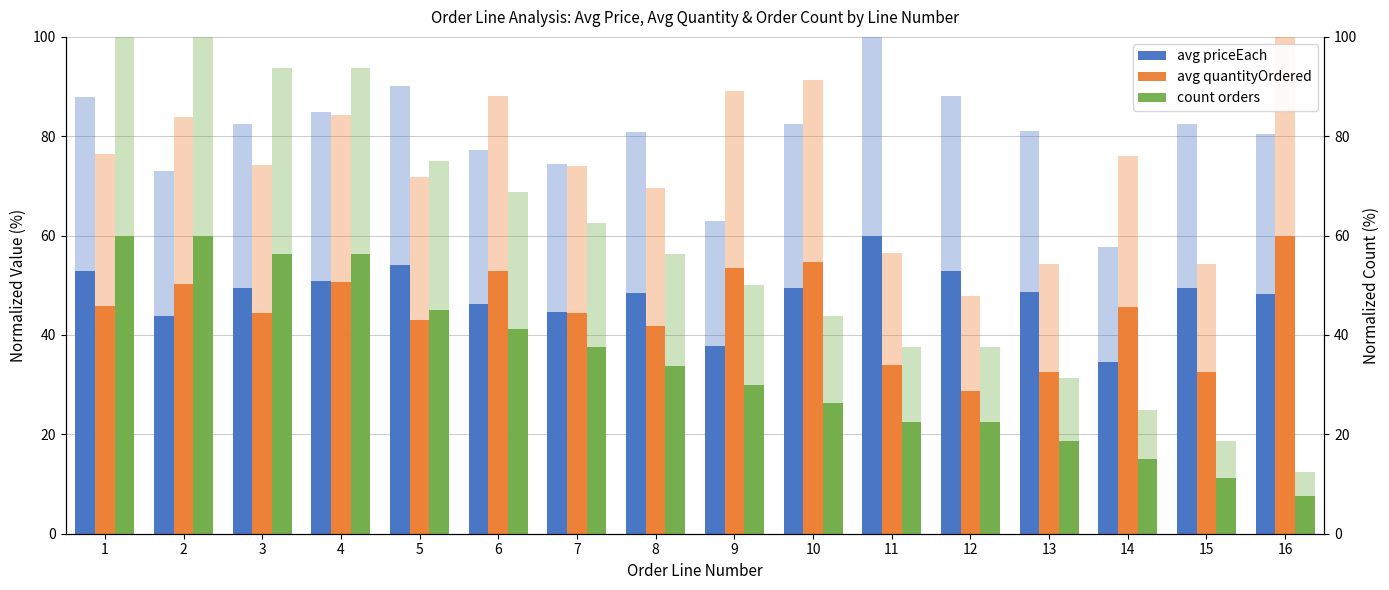

Reading left to right, extract all data points from this chart.

avg priceEach: 1=52.8	2=43.8	3=49.5	4=50.9	5=54.1	6=46.3	7=44.7	8=48.5	9=37.8	10=49.5	11=60.0	12=52.8	13=48.6	14=34.6	15=49.5	16=48.2
avg quantityOrdered: 1=45.9	2=50.3	3=44.5	4=50.6	5=43.0	6=52.8	7=44.3	8=41.7	9=53.5	10=54.8	11=33.9	12=28.7	13=32.6	14=45.7	15=32.6	16=60.0
count orders: 1=60.0	2=60.0	3=56.2	4=56.2	5=45.0	6=41.2	7=37.5	8=33.8	9=30.0	10=26.2	11=22.5	12=22.5	13=18.8	14=15.0	15=11.2	16=7.5